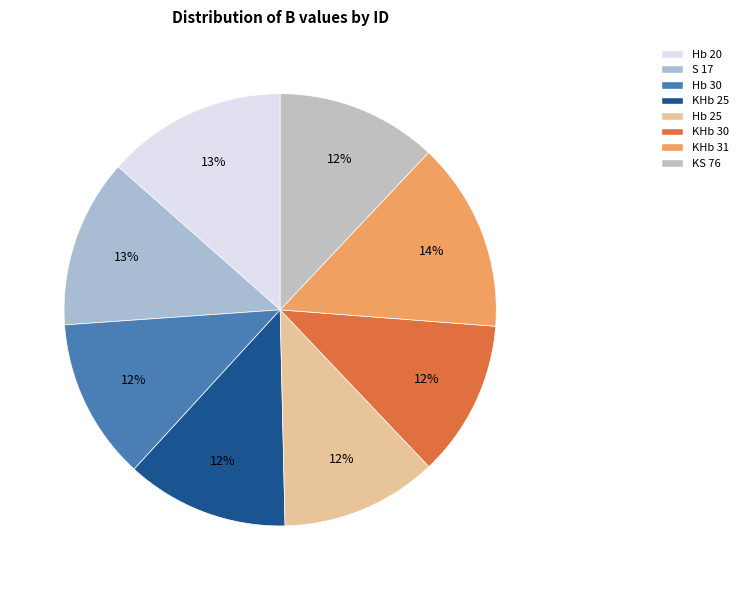

True or false: KS 76 accounts for 12% of the total.

True